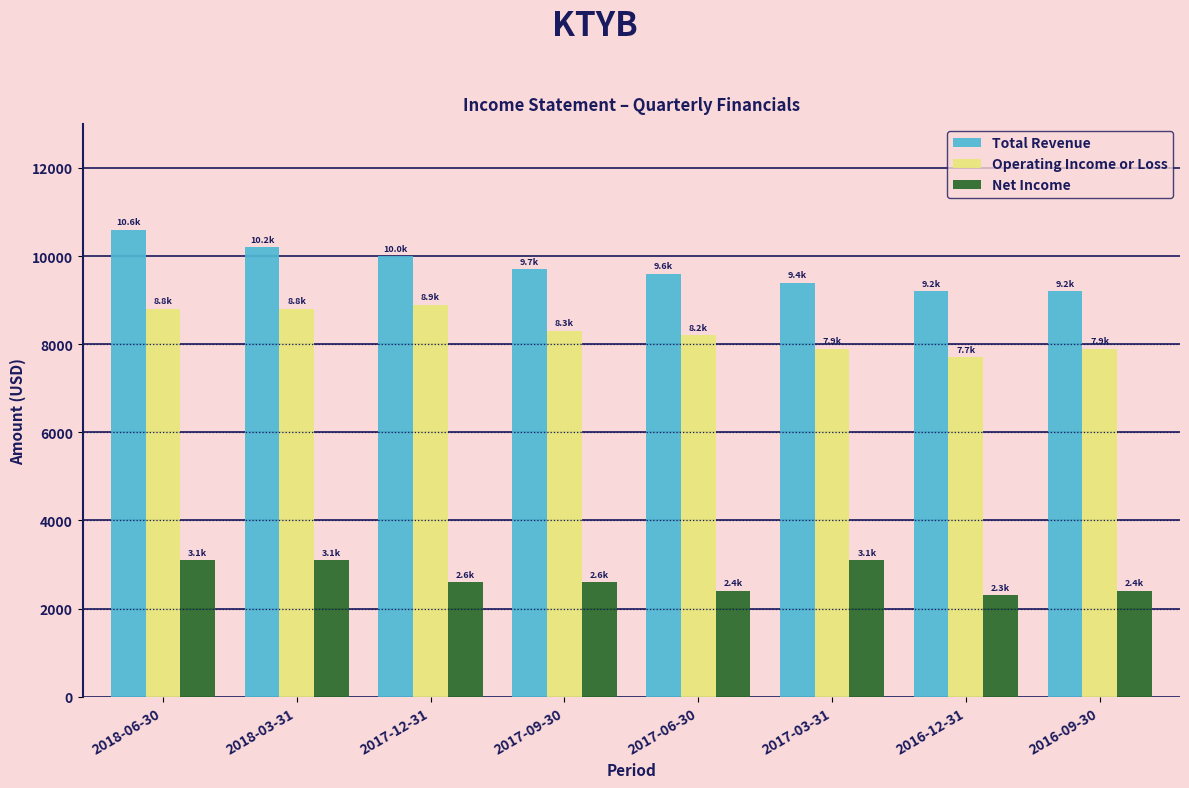

Reading right to left, list all the values displayed in this chart.

Total Revenue: 2016-09-30=9200	2016-12-31=9200	2017-03-31=9400	2017-06-30=9600	2017-09-30=9700	2017-12-31=10000	2018-03-31=10200	2018-06-30=10600
Operating Income or Loss: 2016-09-30=7900	2016-12-31=7700	2017-03-31=7900	2017-06-30=8200	2017-09-30=8300	2017-12-31=8900	2018-03-31=8800	2018-06-30=8800
Net Income: 2016-09-30=2400	2016-12-31=2300	2017-03-31=3100	2017-06-30=2400	2017-09-30=2600	2017-12-31=2600	2018-03-31=3100	2018-06-30=3100